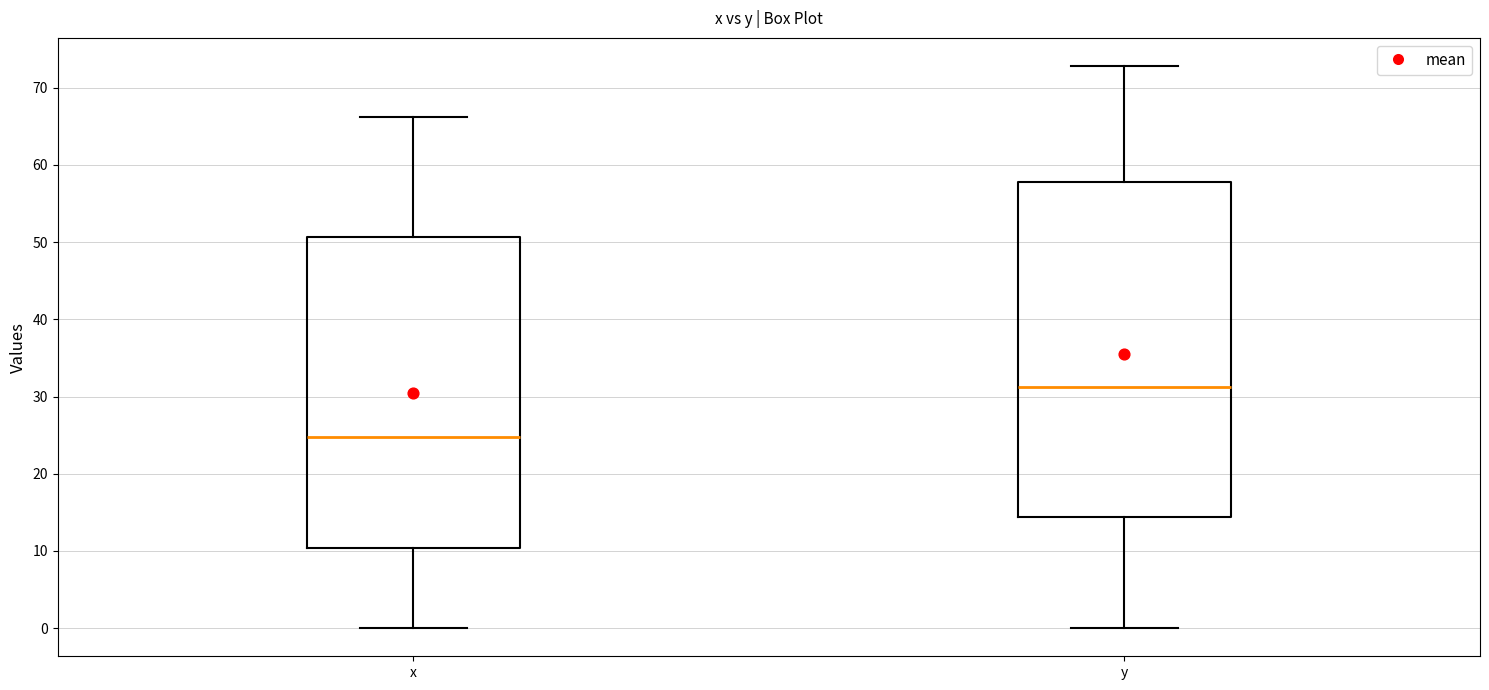

Reading left to right, transcribe this box plot: for each box, give where its median line is, the range the box spans, and where its two whiskers end, as read against the y-axis. The values are not printed on the chart, so give them approximately, as read against the axis.

x: median 25, box 10 to 51, whiskers 0 to 66
y: median 31, box 14 to 58, whiskers 0 to 73